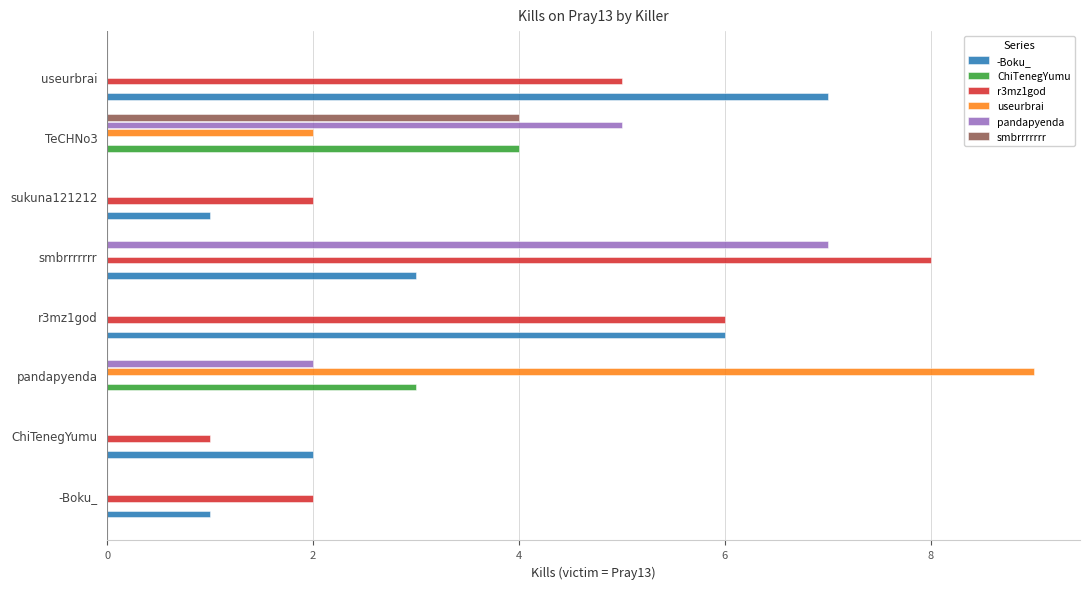

True or false: smbrrrrrrr has a value of -3 at smbrrrrrrr.

False